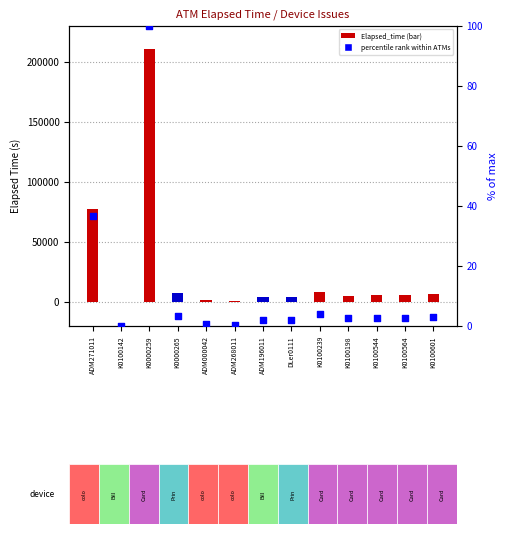

What is the total value across all series at K0100142?

46.0